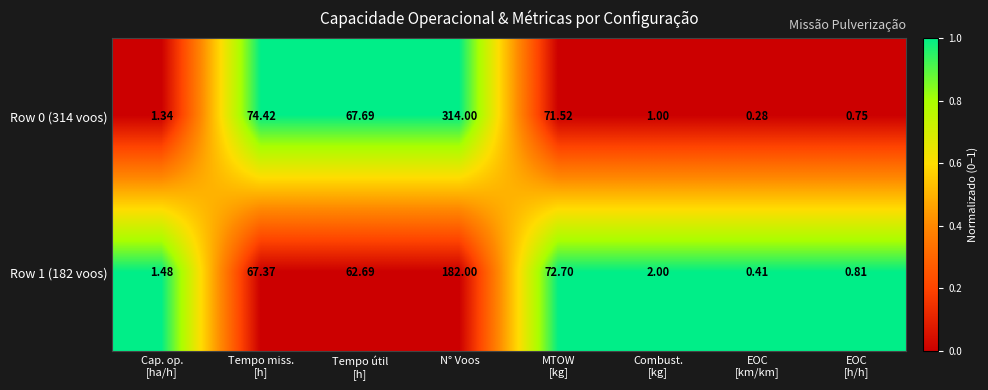

How many series are shown in this chart?

2